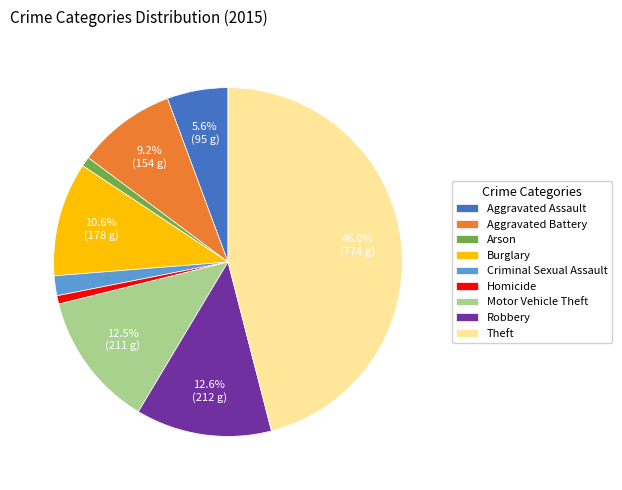

Which category has the biggest portion of the pie?

Theft